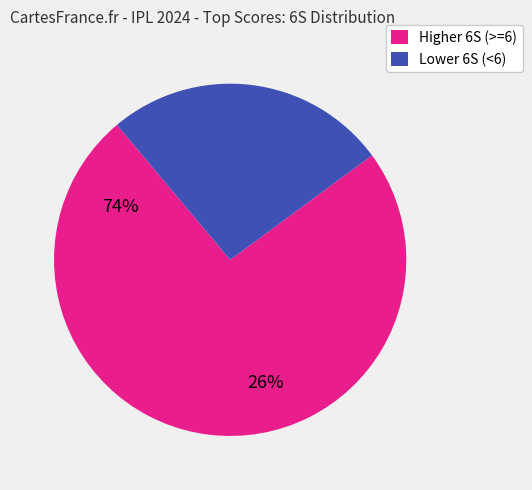

Is there a majority slice in this chart?

Yes